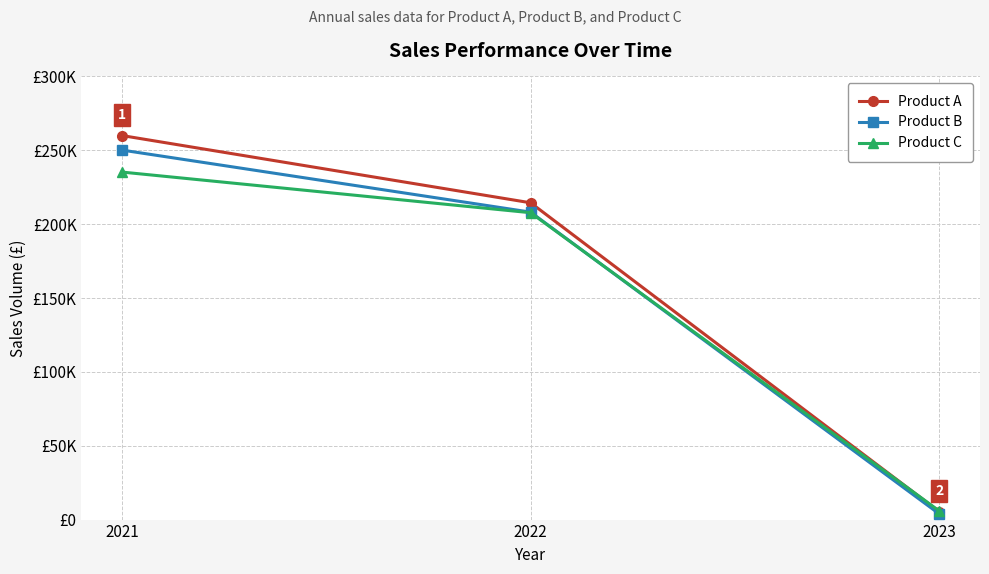

At which category is the sum across all series the highest?

2021